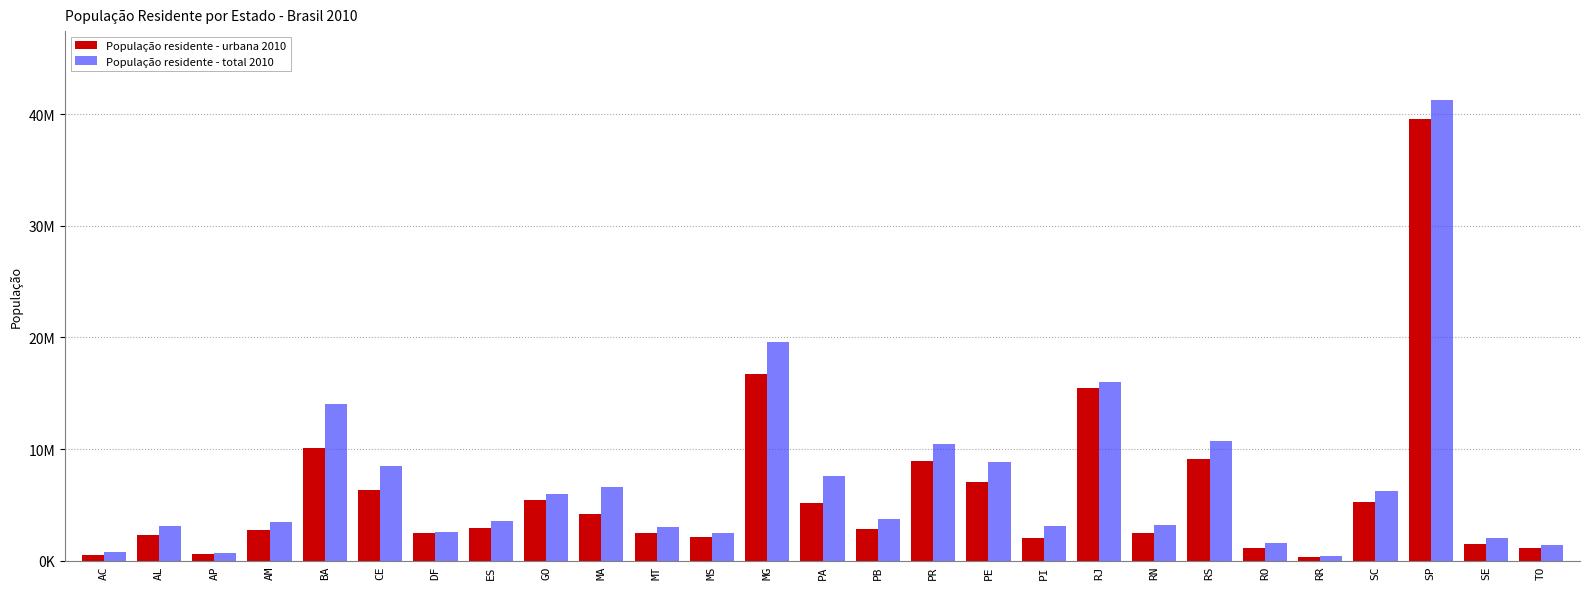

Does the chart contain stacked bars?

No